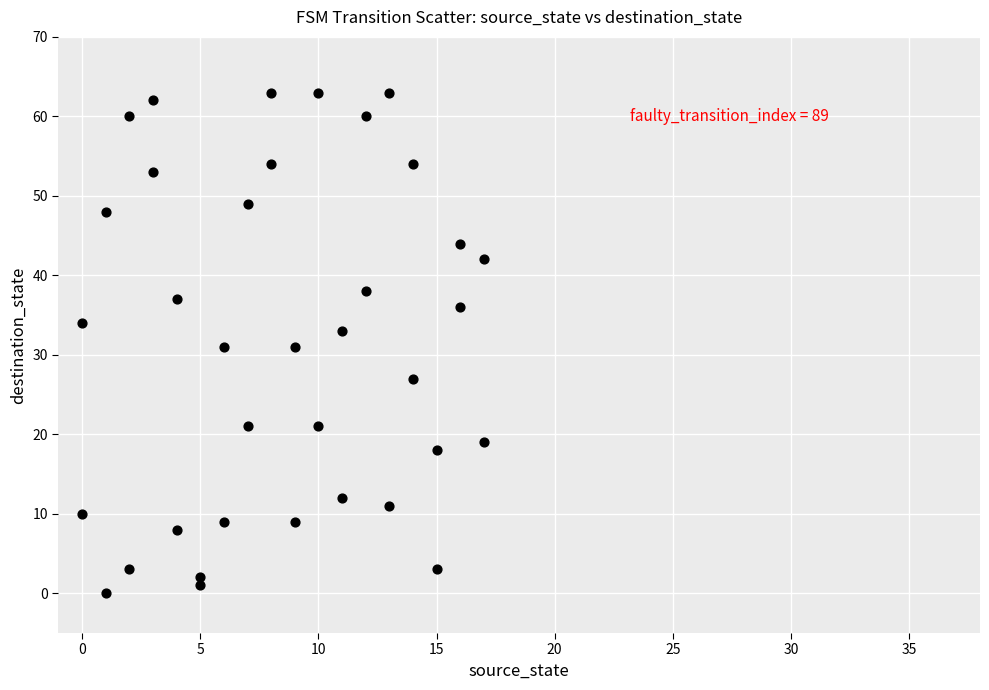

What is the range of X values (max minus min)?

17